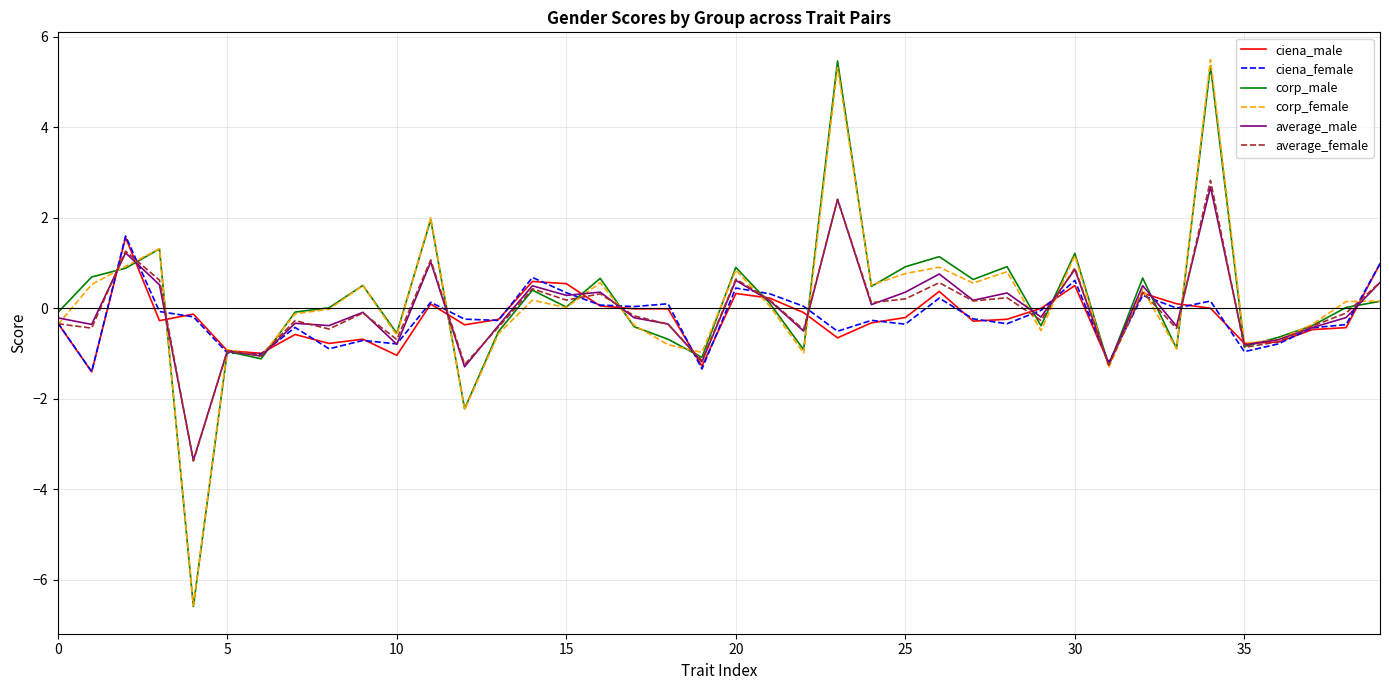

What is the greatest value displayed?

5.5